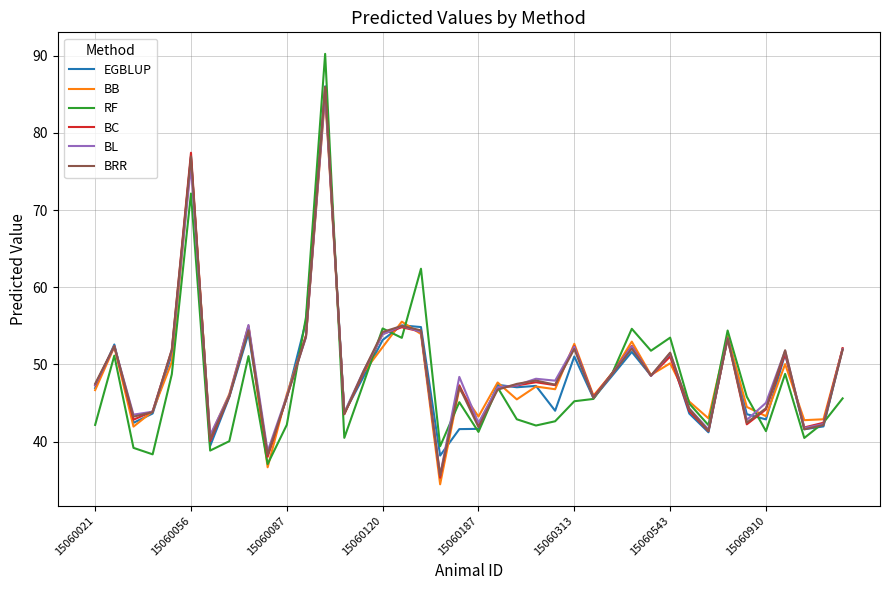

What is the maximum value shown in the chart?

90.2